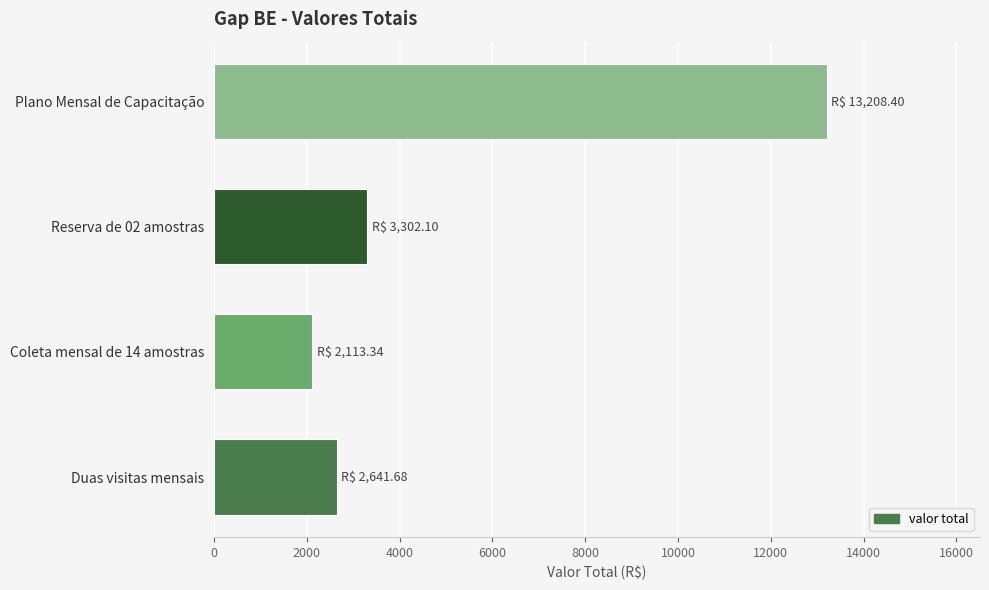

True or false: the data shows 1202.0 at Duas visitas mensais.

False